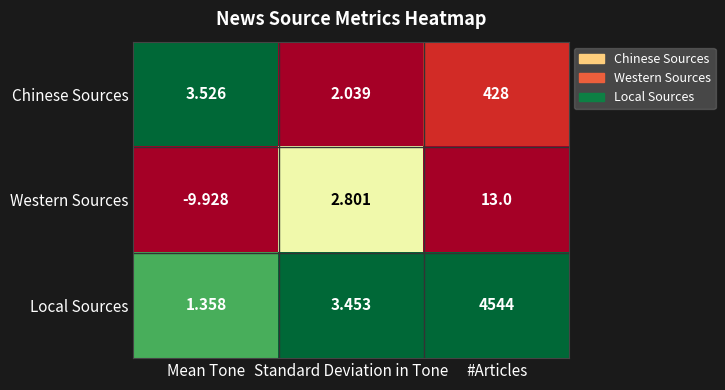

List the series in order of their peak value, lowest first.

Western Sources, Chinese Sources, Local Sources